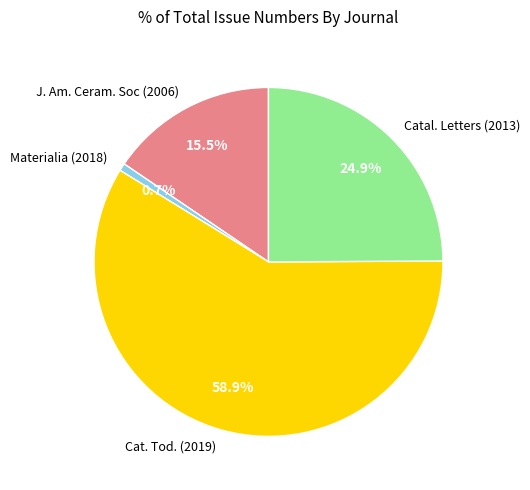

To the nearest percent, what is the average slice percentage?

25%